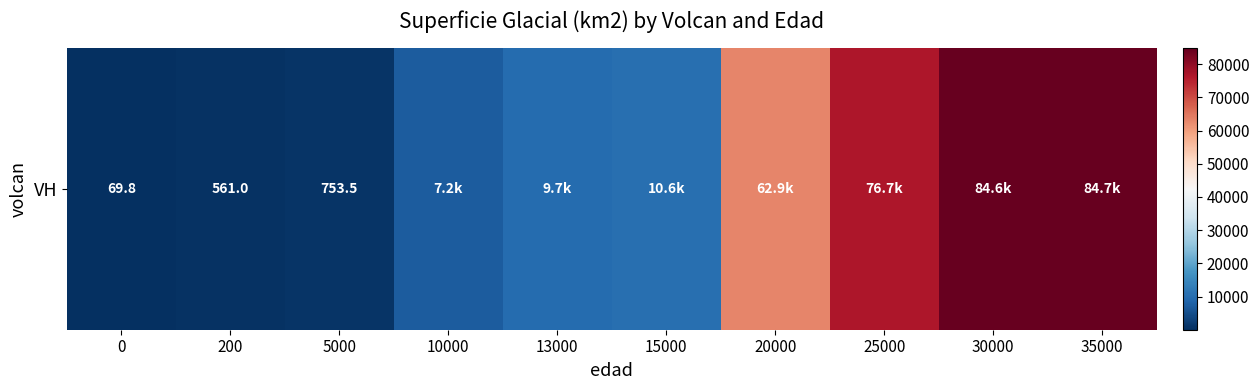

Is it true that the value at 20000 is 89276.4?

False